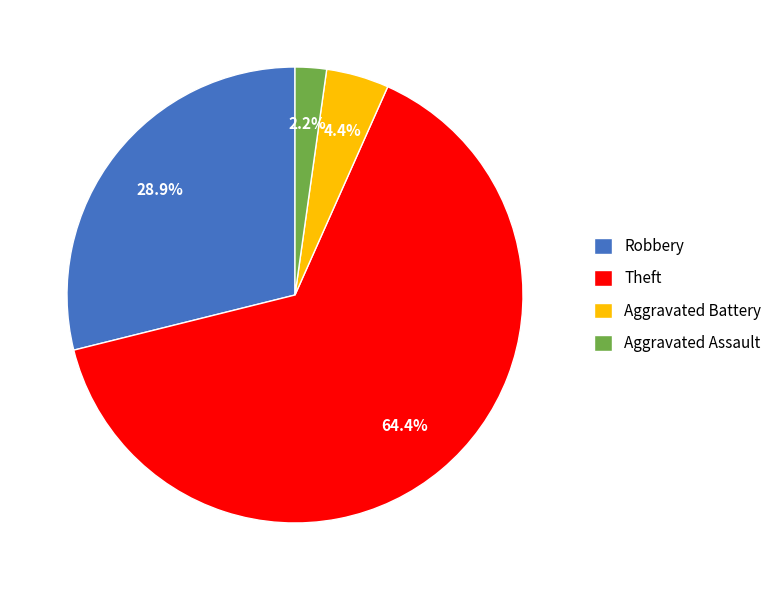

Count the number of slices in the pie.

4